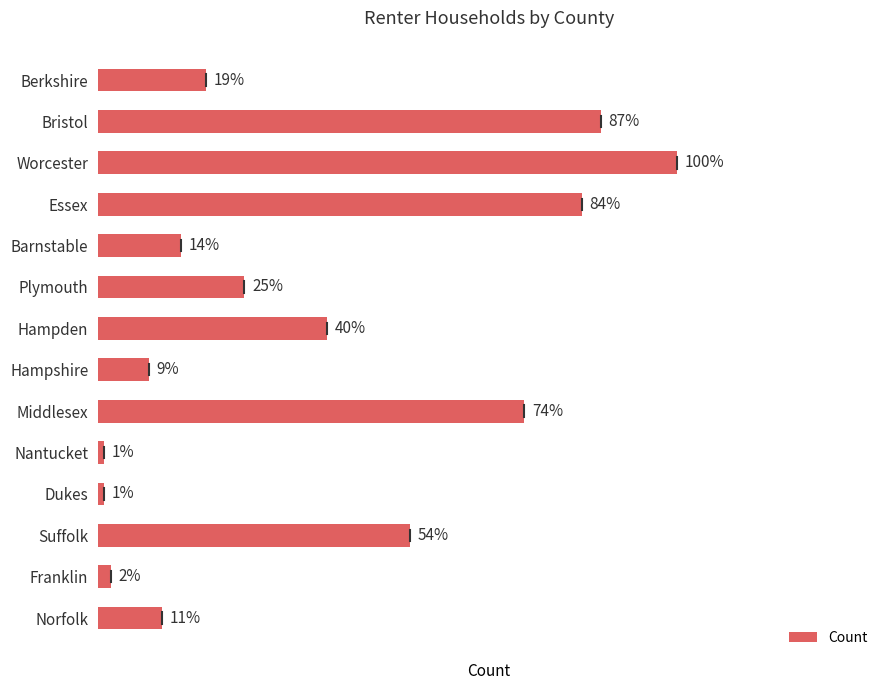

Does the chart contain any negative values?

No